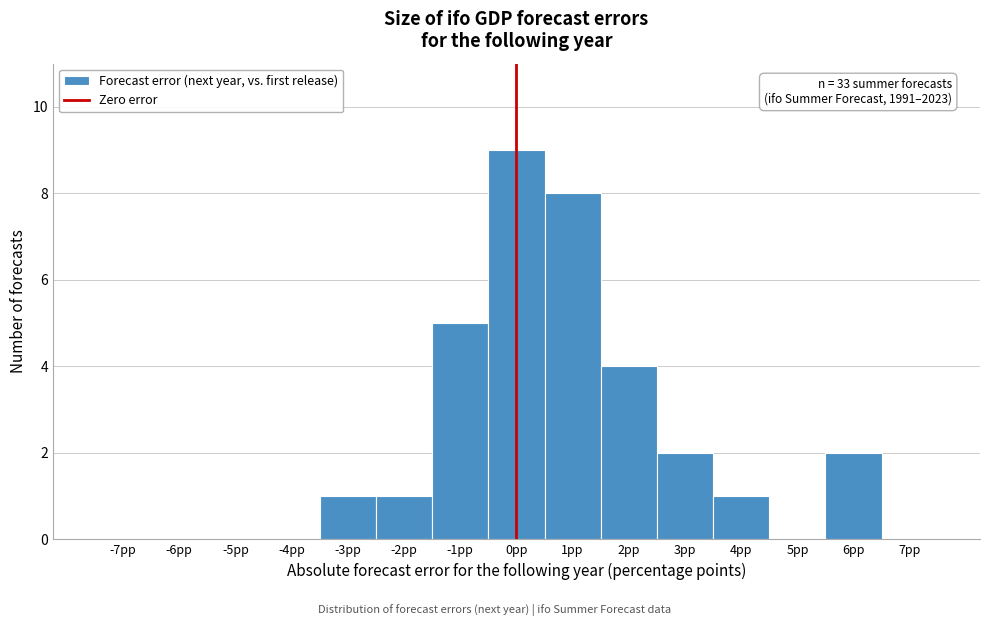

Which range on the x-axis has the tallest bar?

-0.5 to 0.5